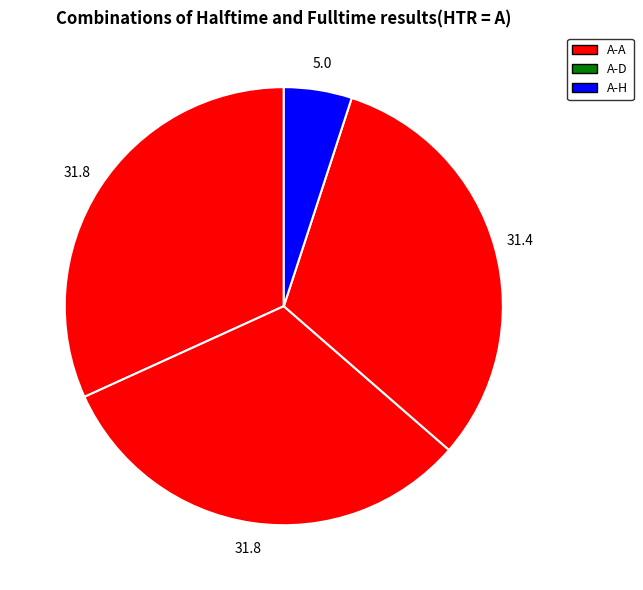

How many segments does this pie chart have?

4